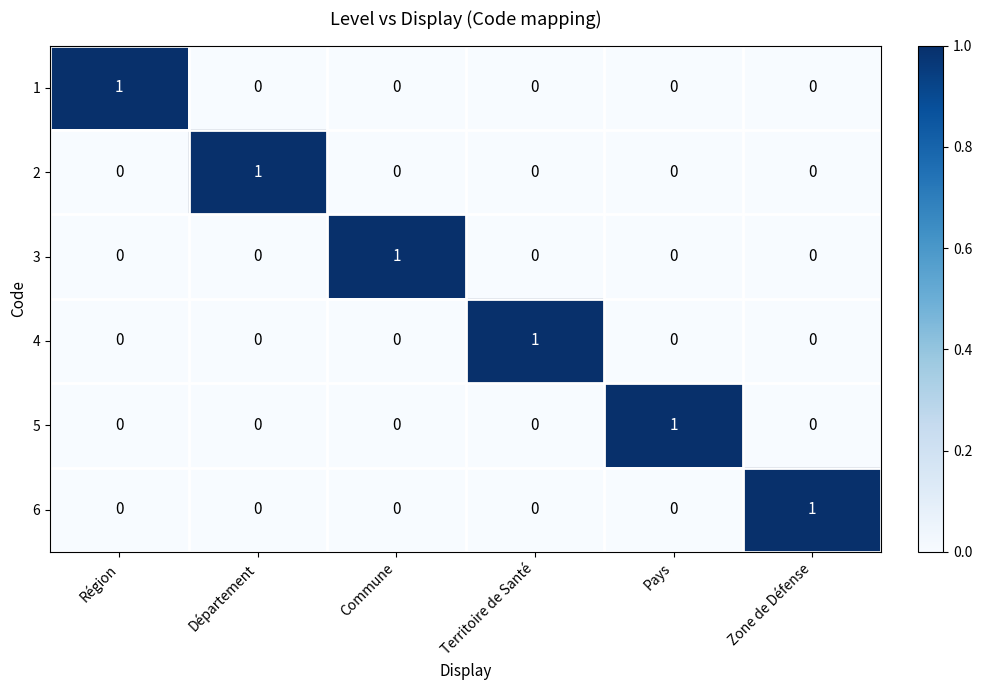

Count the number of data series in this chart.

6